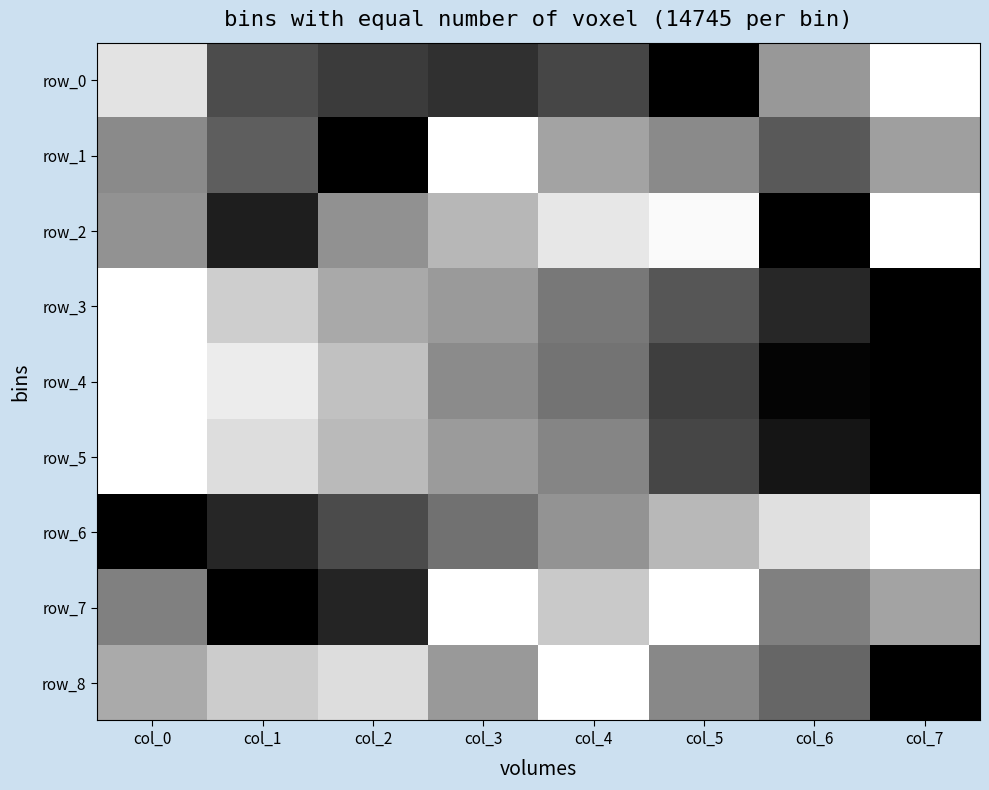

Rank the categories by row_7 value from lowest to highest.

col_1, col_2, col_0, col_6, col_7, col_4, col_3, col_5